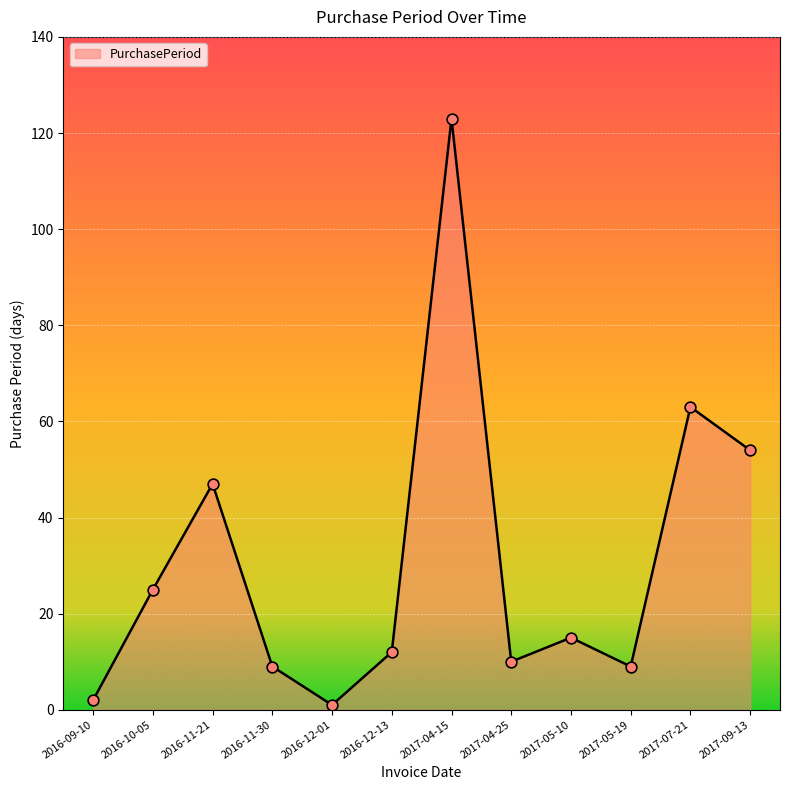

Approximately how many times larger is the value at 2017-05-10 compared to 2016-09-10?

7.5